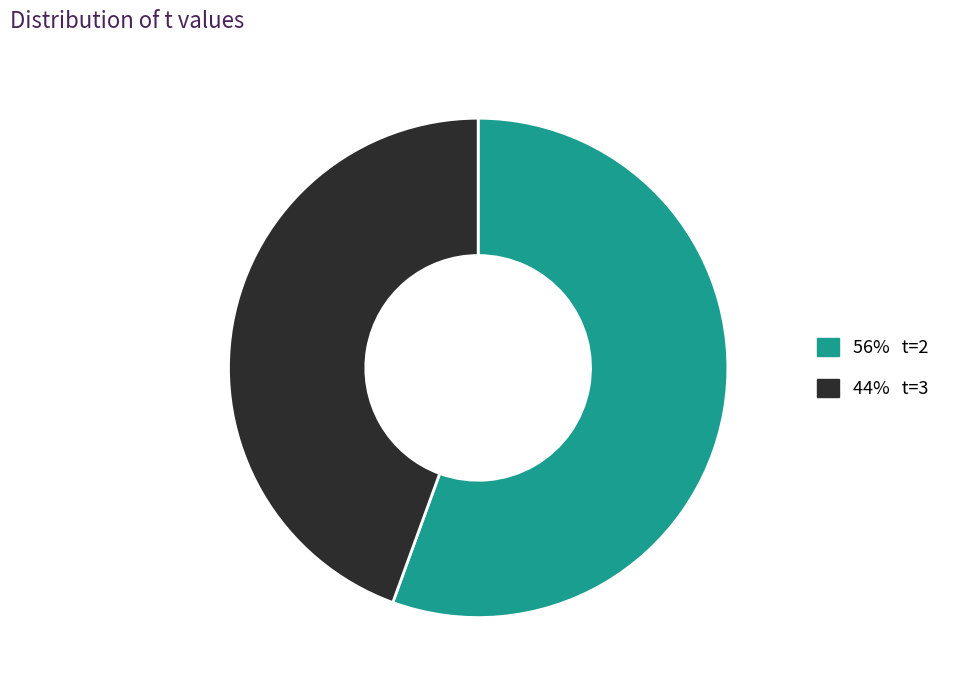

Count the number of slices in the pie.

2